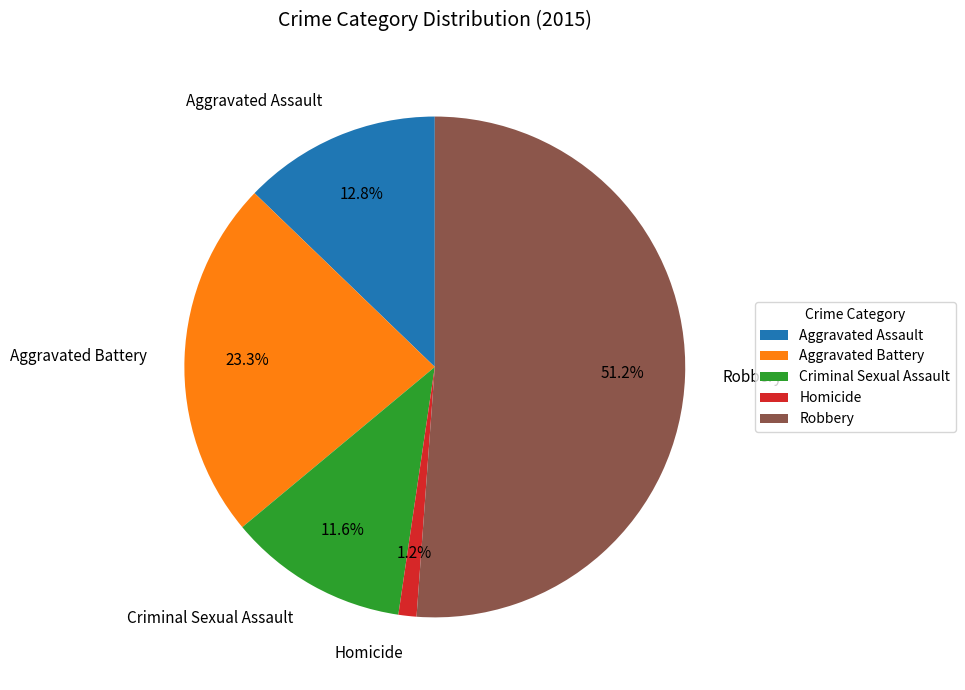

What portion of the pie excludes Homicide?

98.8%